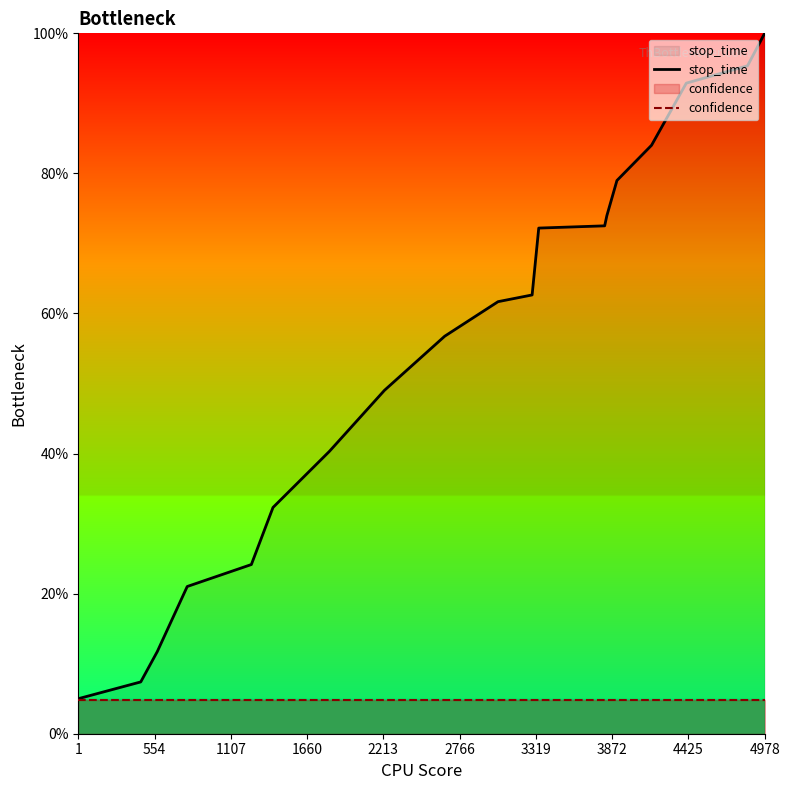

Which series has the largest total across all categories?

stop_time